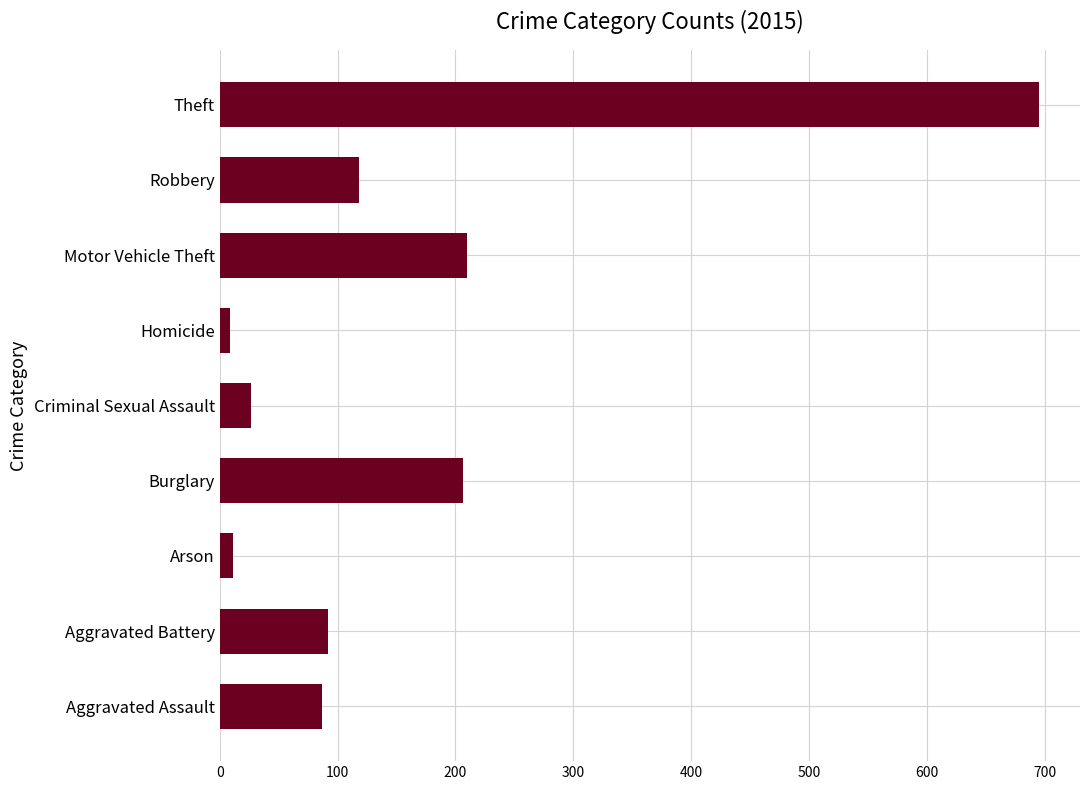

What is the difference between the values at Burglary and Theft?

489